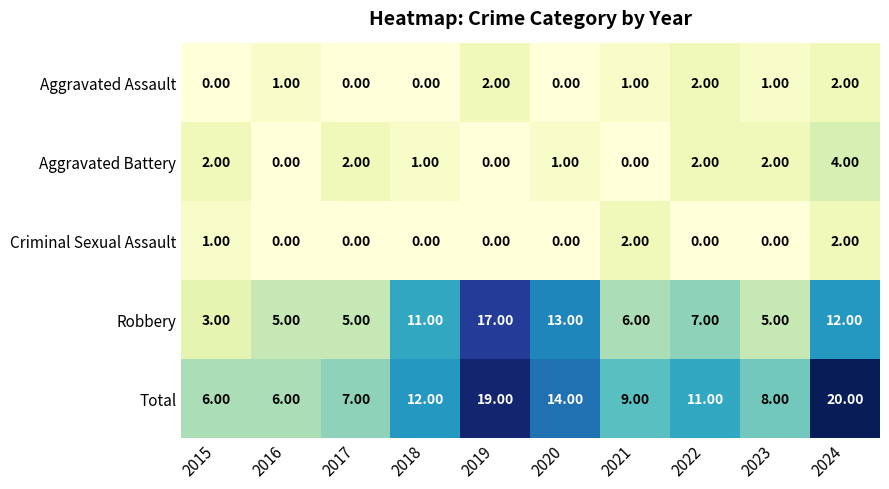

At how many categories does at least one series exceed 4?

10